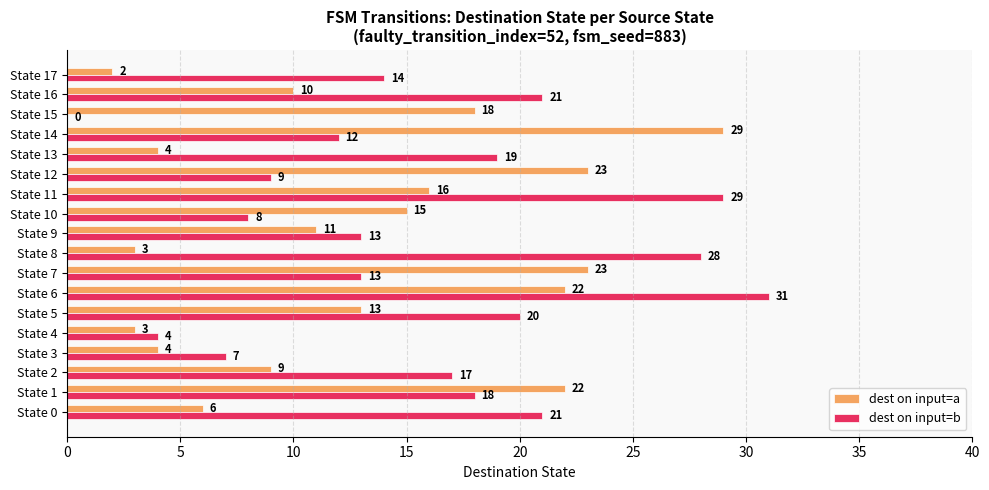

True or false: dest on input=a has a value of 4 at State 13.

True